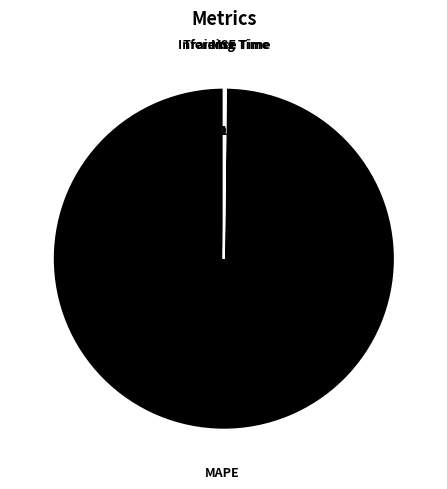

Is there a majority slice in this chart?

Yes